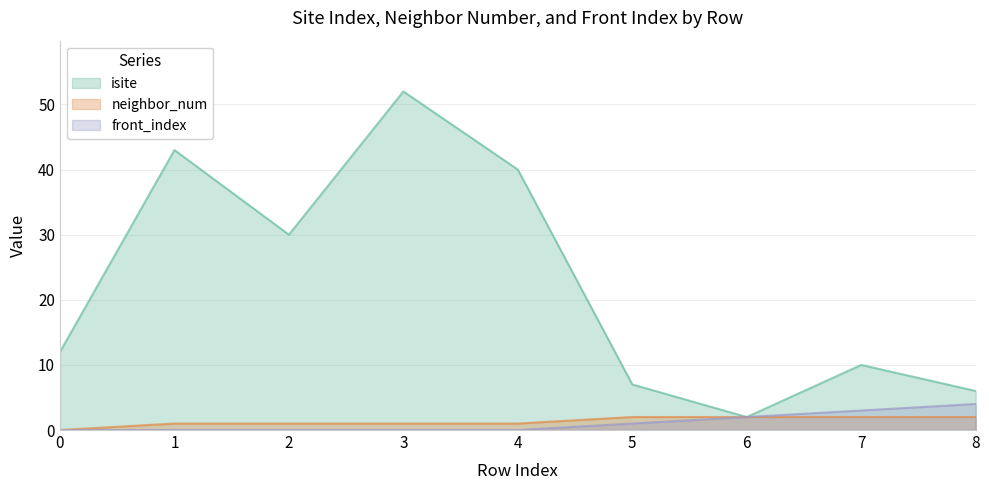

What is the average value of the isite series?

22